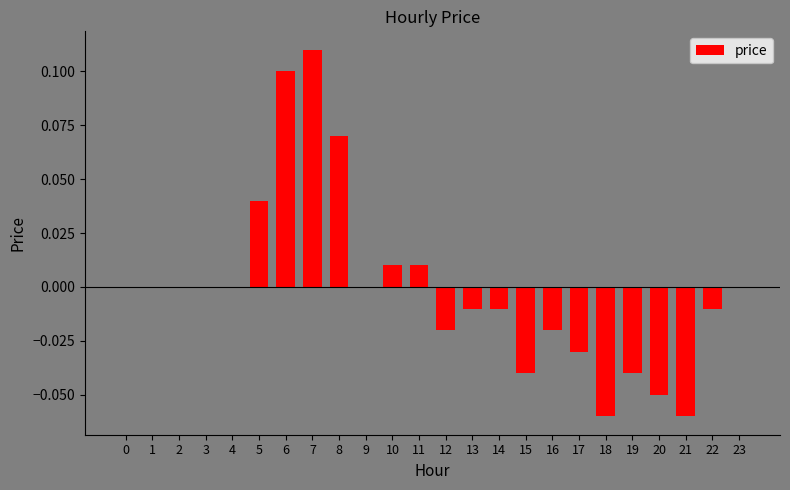

Does the chart contain stacked bars?

No